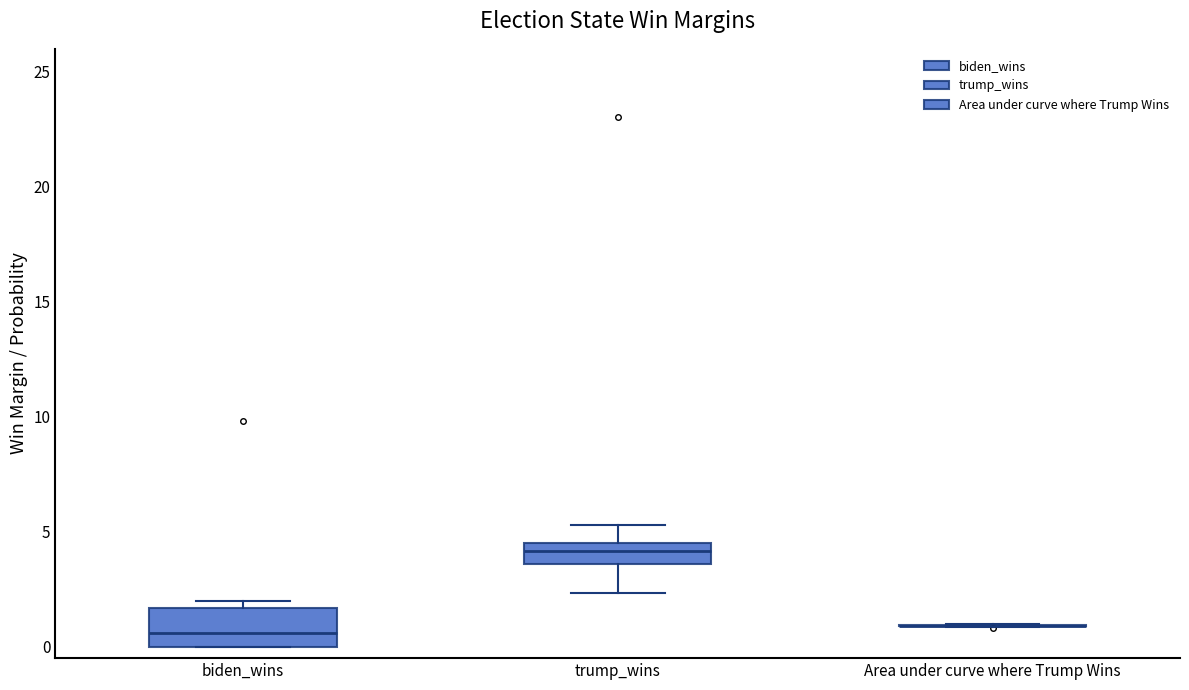

Reading left to right, read every box against the y-axis: the position of its median line, the range the box covers, and the ends of its whiskers. The values are not printed on the chart, so give them approximately, as read against the axis.

biden_wins: median 0.5, box 0.0 to 1.5, whiskers 0.0 to 2.0
trump_wins: median 4.0, box 3.5 to 4.5, whiskers 2.5 to 5.5
Area under curve where Trump Wins: box collapsed to a line at 1.0, whiskers 1.0 to 1.0